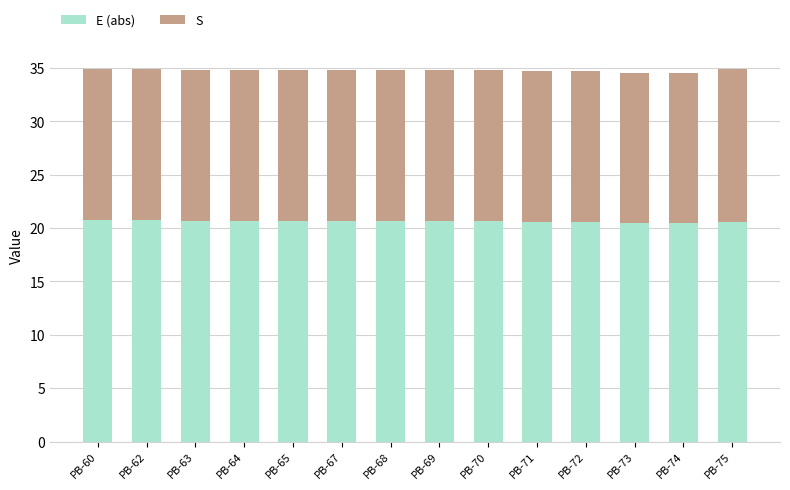

The value of E (abs) at PB-63 is 6.6. True or false?

False